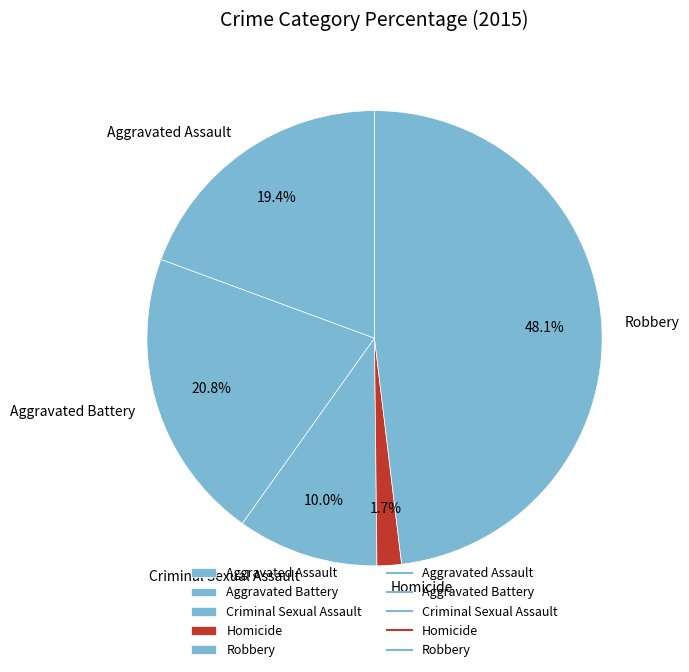

True or false: Homicide accounts for 15% of the total.

False